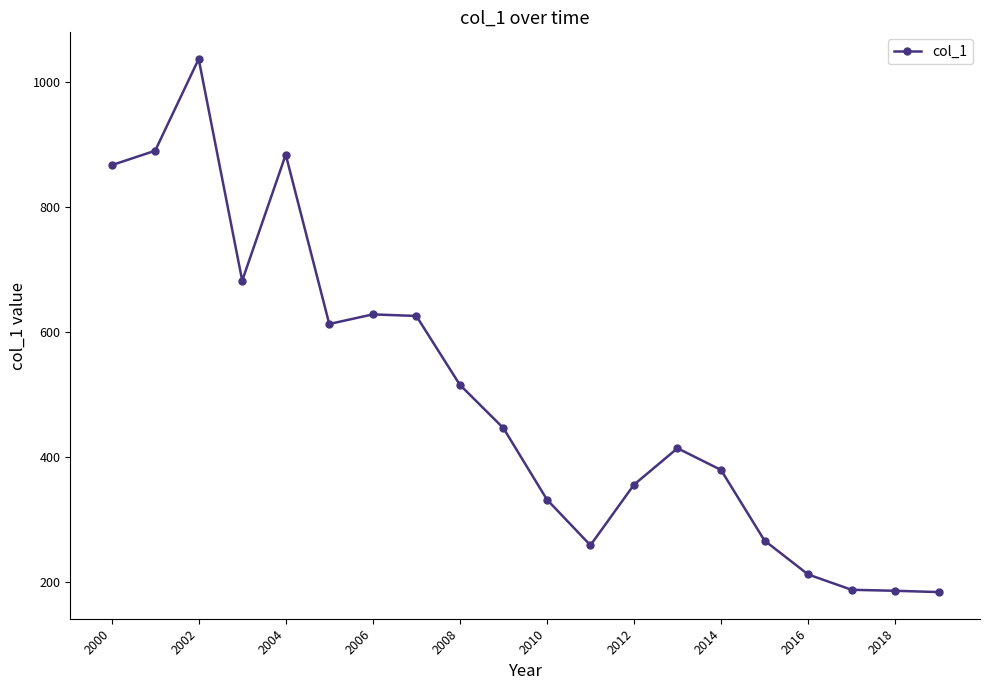

What is the difference between the maximum and second lowest values?

849.6